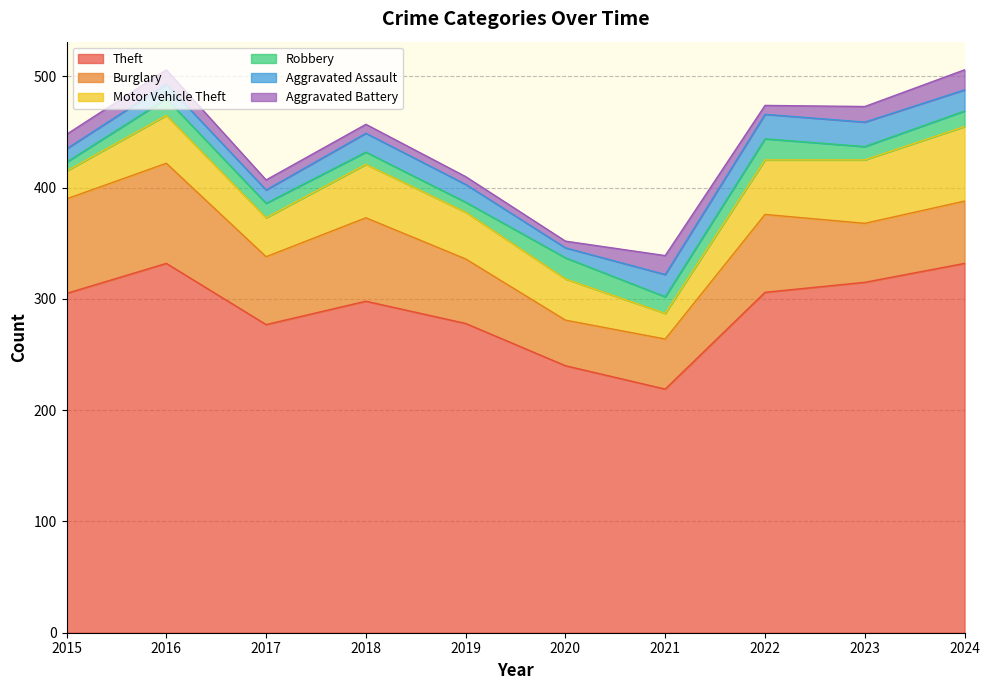

True or false: Burglary and Aggravated Battery intersect in this chart.

False